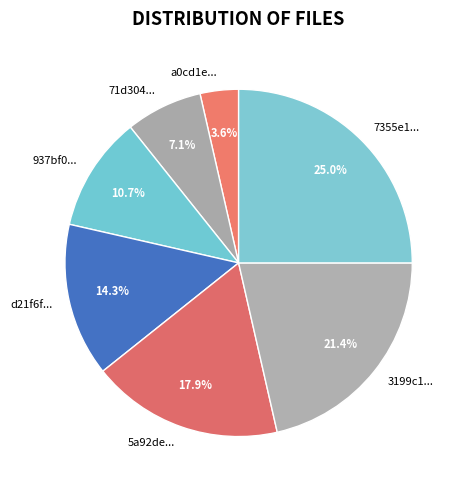

Rank the categories by value from highest to lowest.

7355e15ebebbcc63fee046565f35bb54, 3199c1d4d47f47e86ef04dff3d3462bc, 5a92deec98e9eac14840045fb18855c9, d21f6fac54e055d110c9cab227fe1b83, 937bf09dfa81dab23411de0d9deffd3d, 71d304f6d2ec7f1279a3538fbaa640ab, a0cd1e2f0bf656cbc2594eef0073ddd3